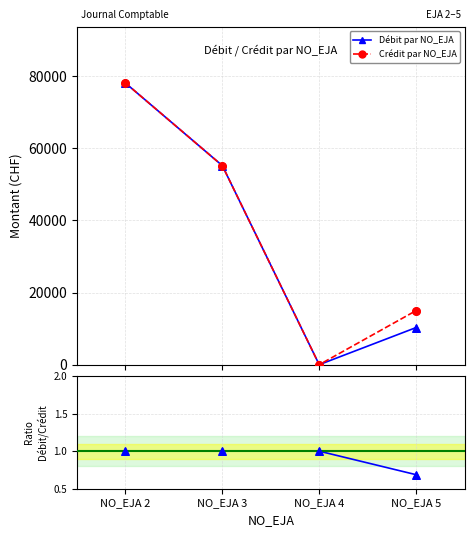

Which series reaches the maximum Y coordinate?

Débit par NO_EJA